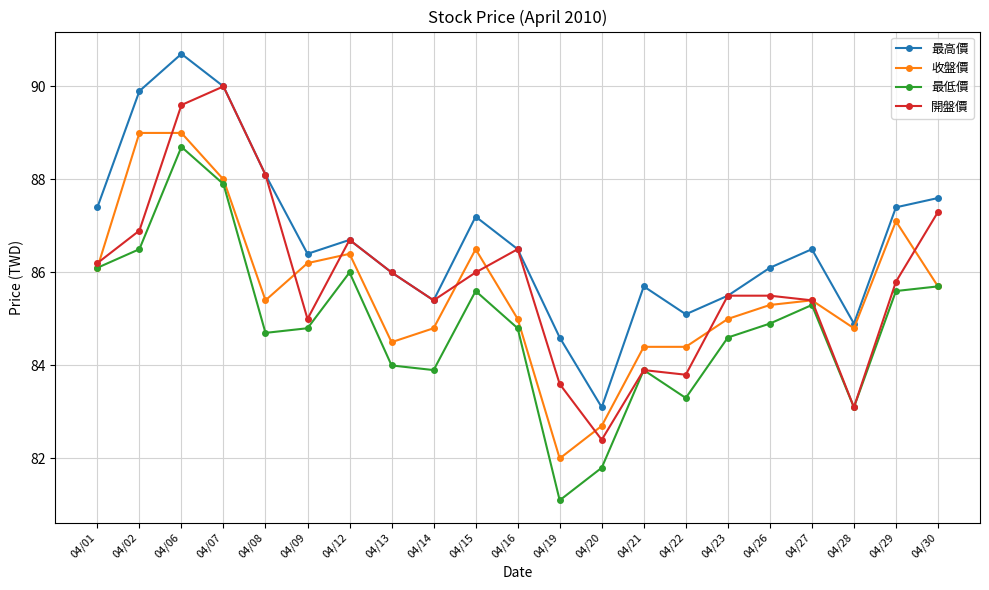

Is this an area chart (filled region under the line)?

No